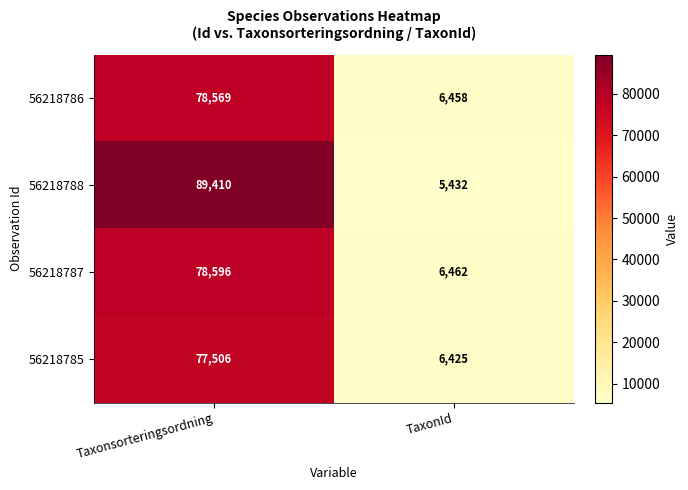

Reading left to right, list all the values displayed in this chart.

56218786: Taxonsorteringsordning=78569	TaxonId=6458
56218788: Taxonsorteringsordning=89410	TaxonId=5432
56218787: Taxonsorteringsordning=78596	TaxonId=6462
56218785: Taxonsorteringsordning=77506	TaxonId=6425